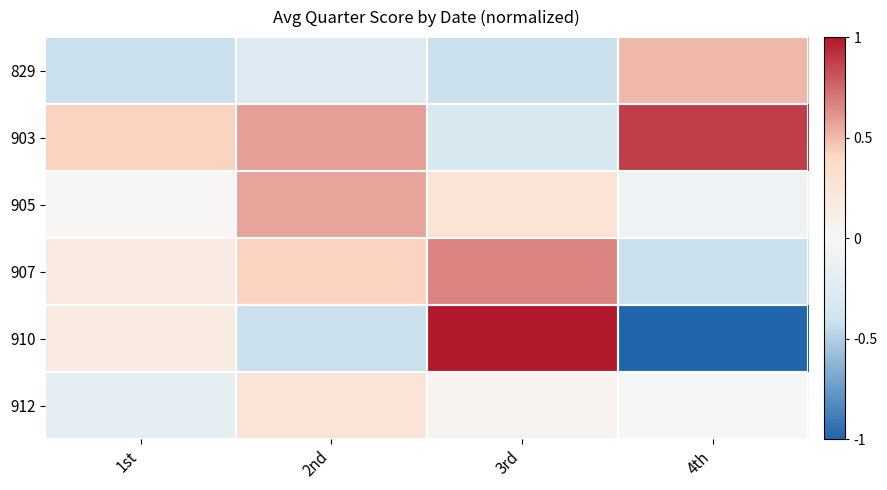

Which series has the widest spread of values?

910